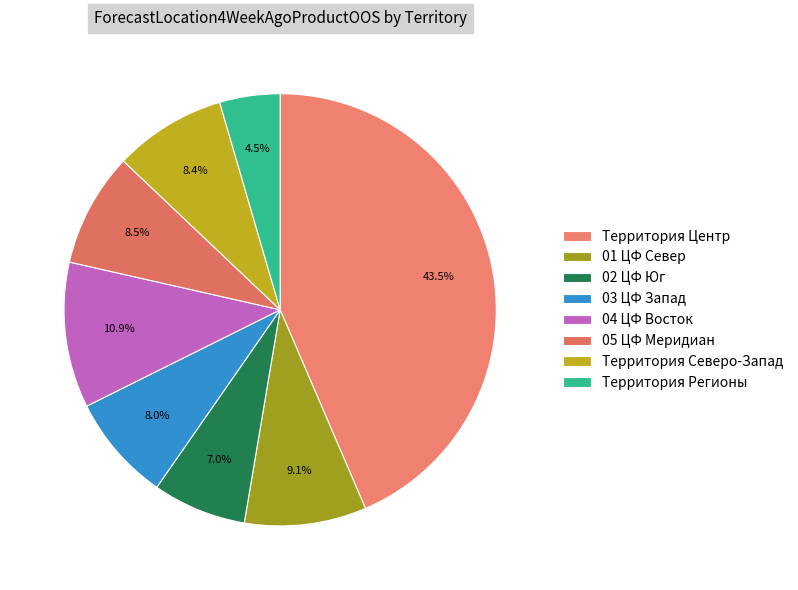

Count the number of slices in the pie.

8